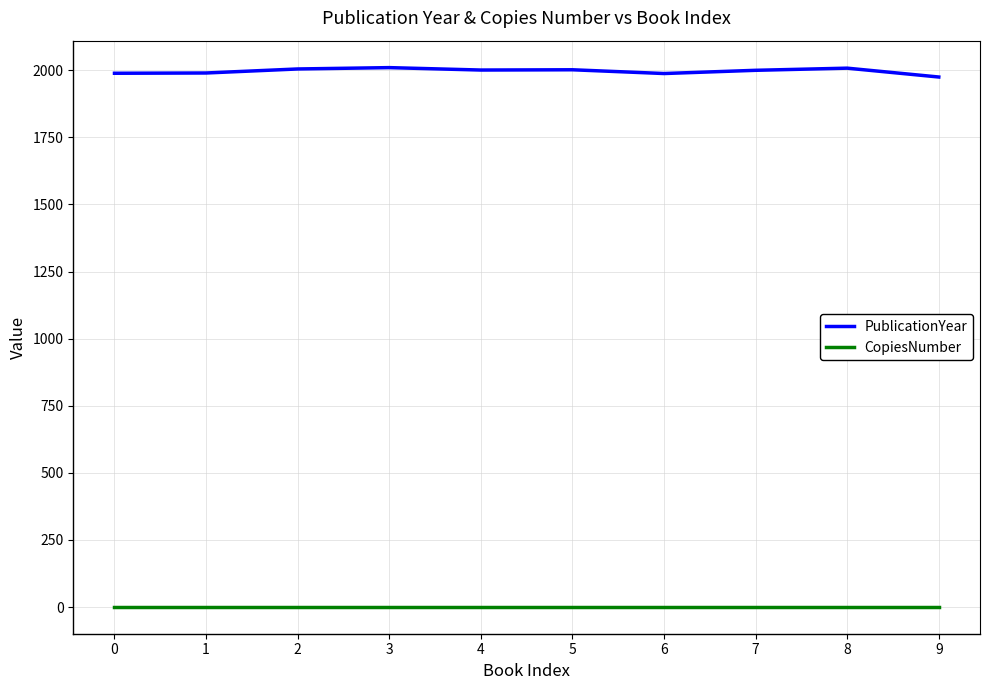

What is the greatest value displayed?

2010